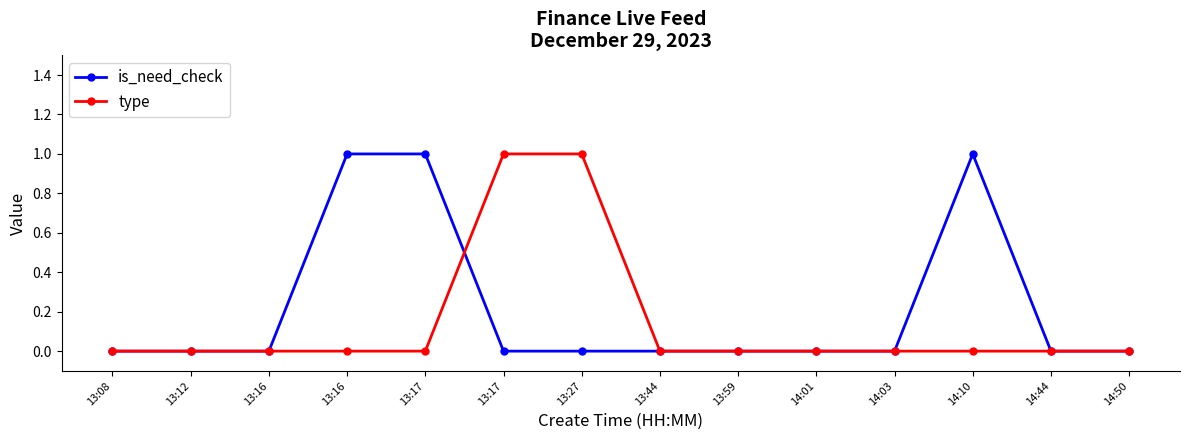

Is this an area chart (filled region under the line)?

No